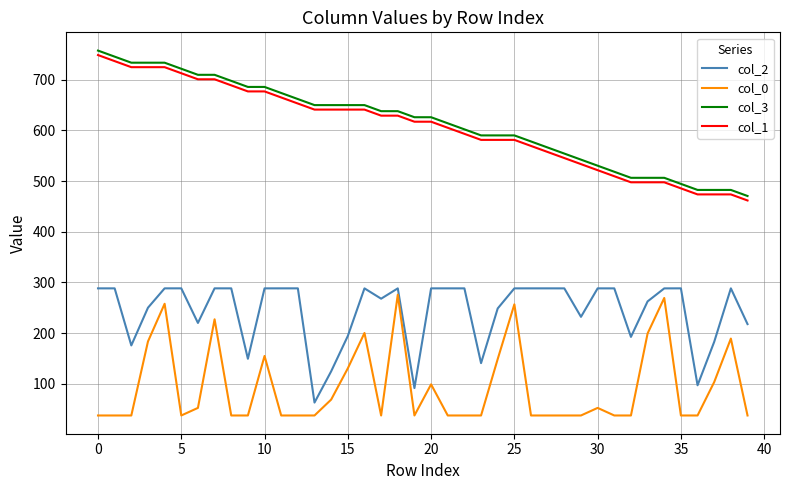

True or false: col_1 and col_2 cross at least once.

False